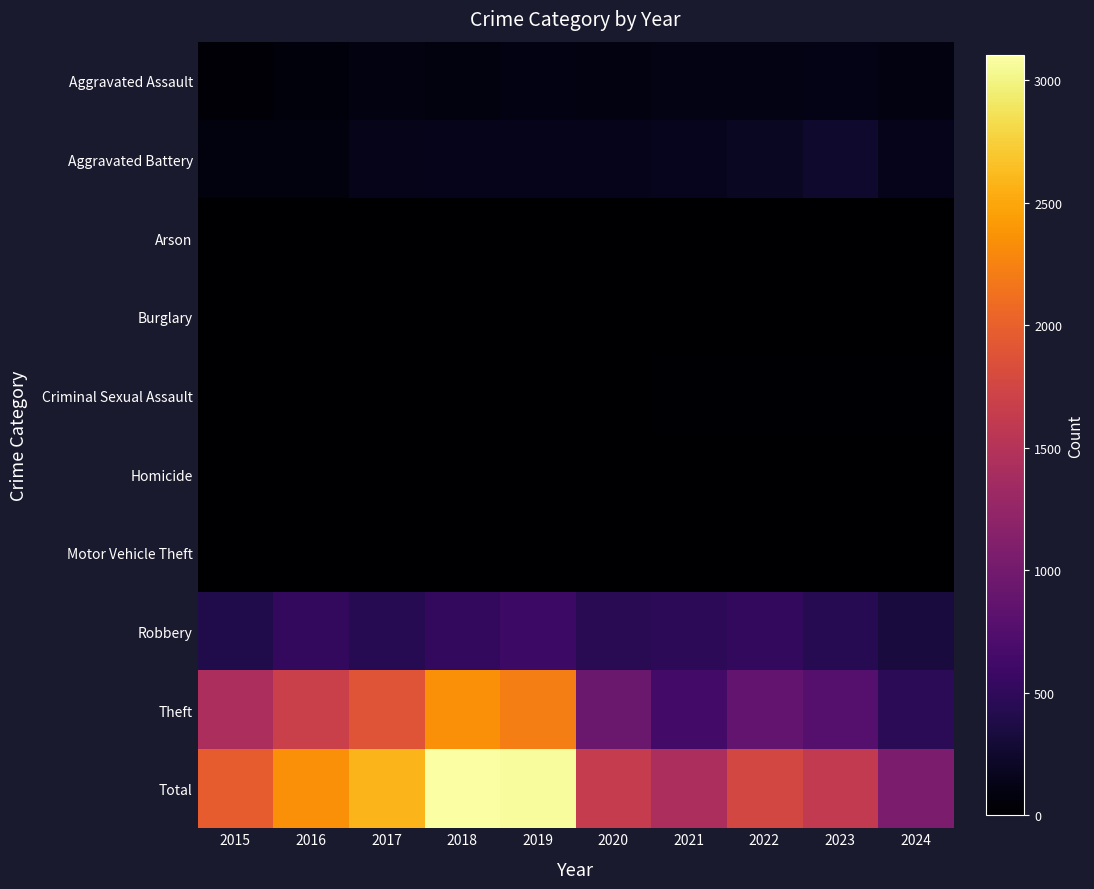

Reading left to right, list all the values displayed in this chart.

Aggravated Assault: 2015=46	2016=71	2017=95	2018=77	2019=98	2020=94	2021=110	2022=121	2023=130	2024=92
Aggravated Battery: 2015=82	2016=82	2017=142	2018=152	2019=148	2020=150	2021=163	2022=202	2023=244	2024=146
Arson: 2015=3	2016=0	2017=0	2018=1	2019=1	2020=1	2021=2	2022=5	2023=2	2024=0
Burglary: 2015=0	2016=0	2017=2	2018=0	2019=1	2020=0	2021=1	2022=0	2023=0	2024=0
Criminal Sexual Assault: 2015=12	2016=8	2017=8	2018=11	2019=8	2020=3	2021=14	2022=24	2023=22	2024=15
Homicide: 2015=0	2016=1	2017=1	2018=1	2019=2	2020=3	2021=4	2022=5	2023=2	2024=3
Motor Vehicle Theft: 2015=1	2016=4	2017=2	2018=1	2019=1	2020=3	2021=2	2022=2	2023=6	2024=2
Robbery: 2015=395	2016=510	2017=446	2018=520	2019=591	2020=450	2021=484	2022=521	2023=440	2024=332
Theft: 2015=1429	2016=1676	2017=1896	2018=2342	2019=2230	2020=930	2021=642	2022=880	2023=766	2024=467
Total: 2015=1968	2016=2352	2017=2592	2018=3105	2019=3080	2020=1634	2021=1422	2022=1760	2023=1612	2024=1057